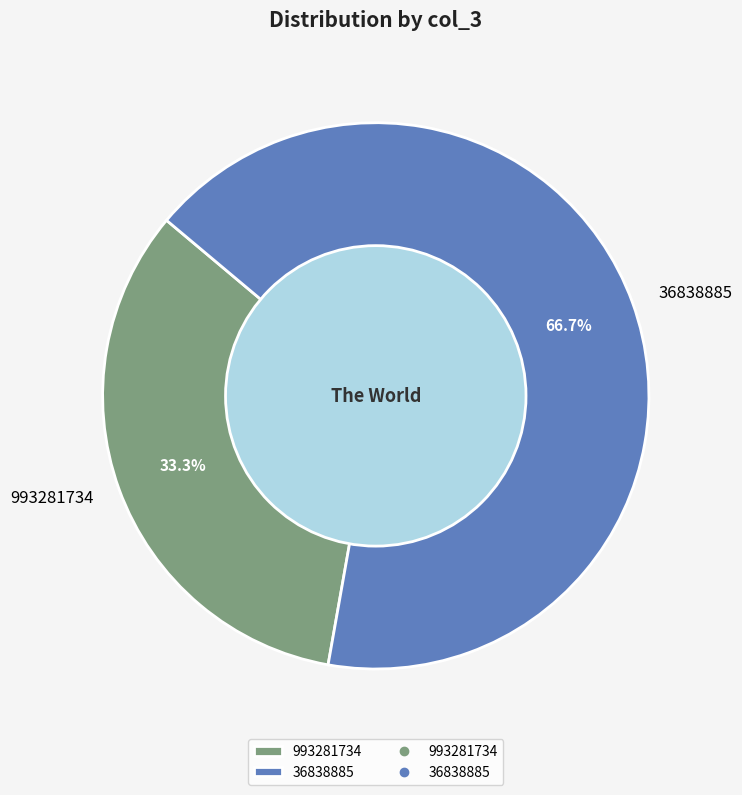

To the nearest percent, what percentage of the pie is 993281734?

33%